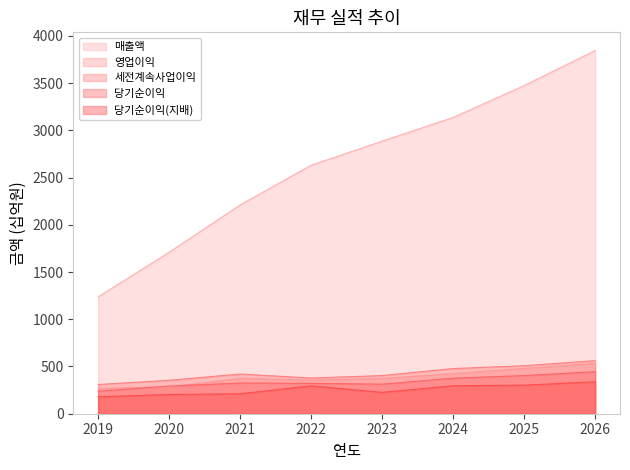

What are all the series names shown in the legend?

매출액, 영업이익, 세전계속사업이익, 당기순이익, 당기순이익(지배)